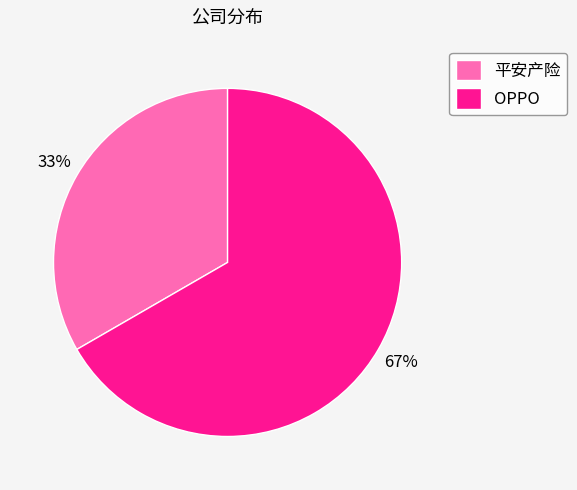

Rank the categories by value from highest to lowest.

OPPO, 平安产险